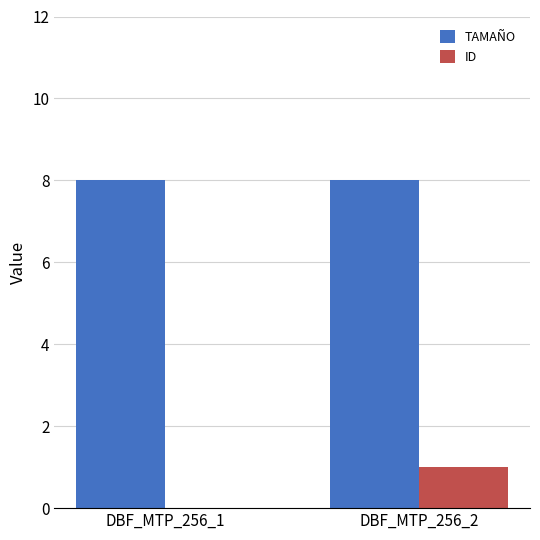

Is the value of TAMAÑO at DBF_MTP_256_1 greater than the value of ID at DBF_MTP_256_1?

Yes